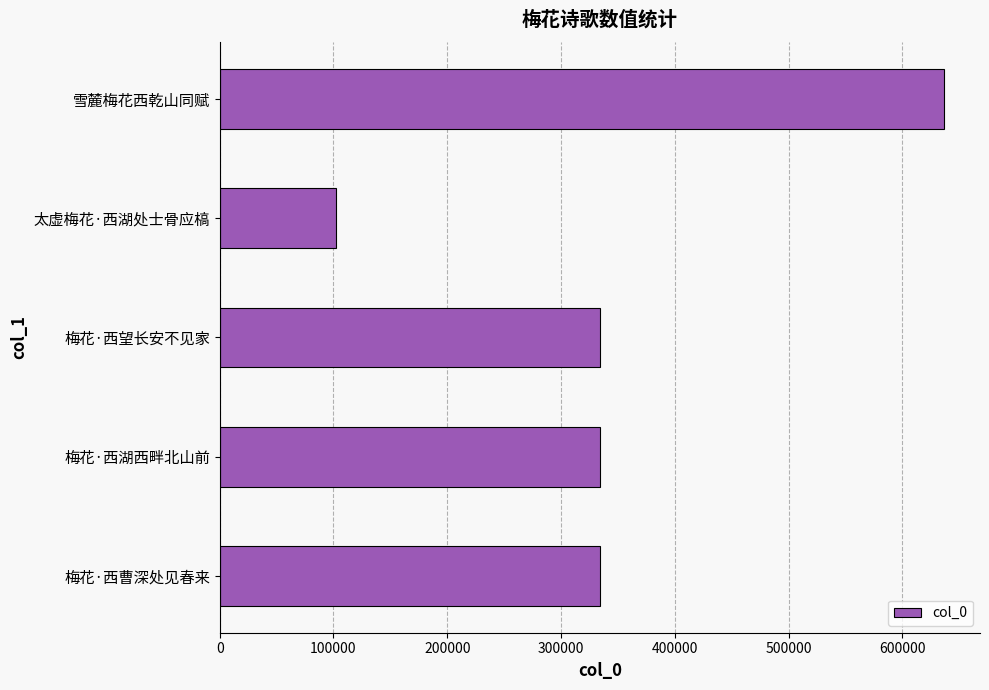

What is the average value?

348564